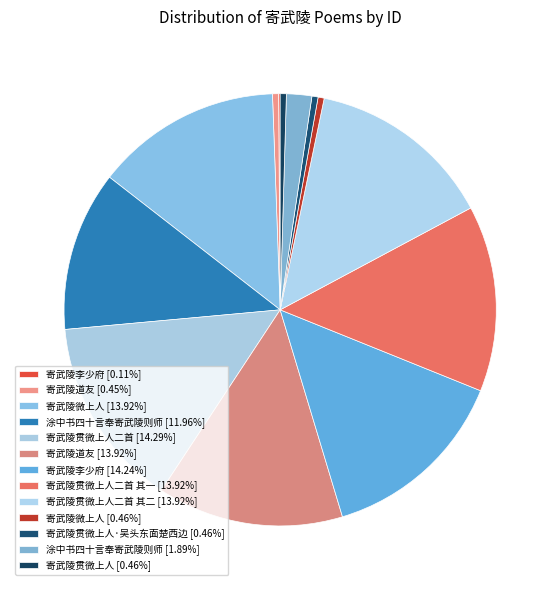

Which slice is the largest?

寄武陵贯微上人二首